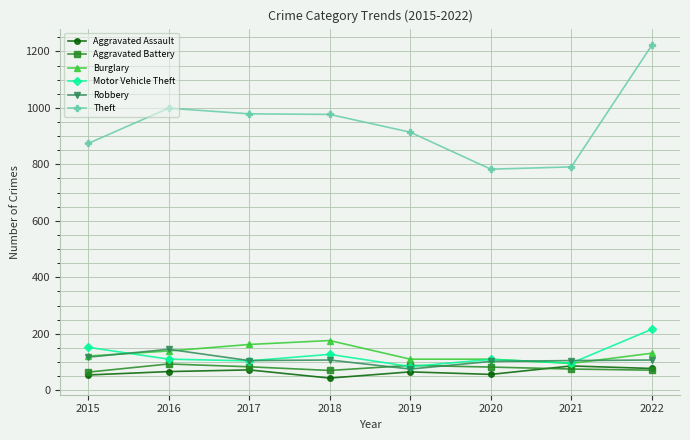

What is the spread (max minus min) of values at 2020?

727